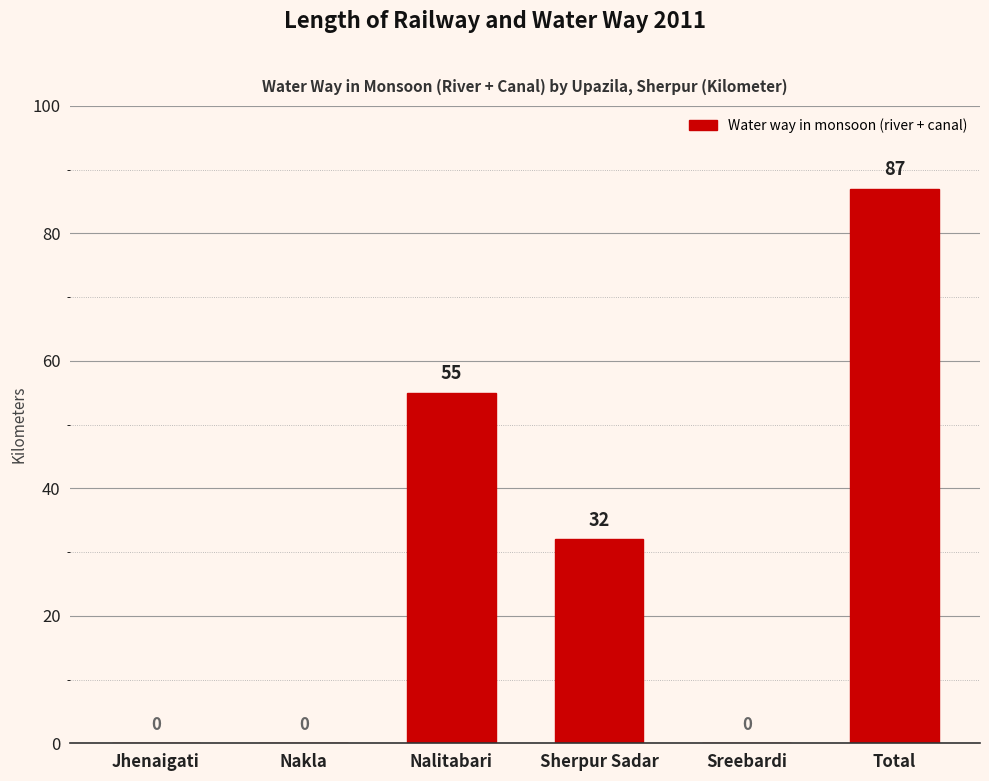

What is the sum of the values at Nalitabari and Jhenaigati?

55